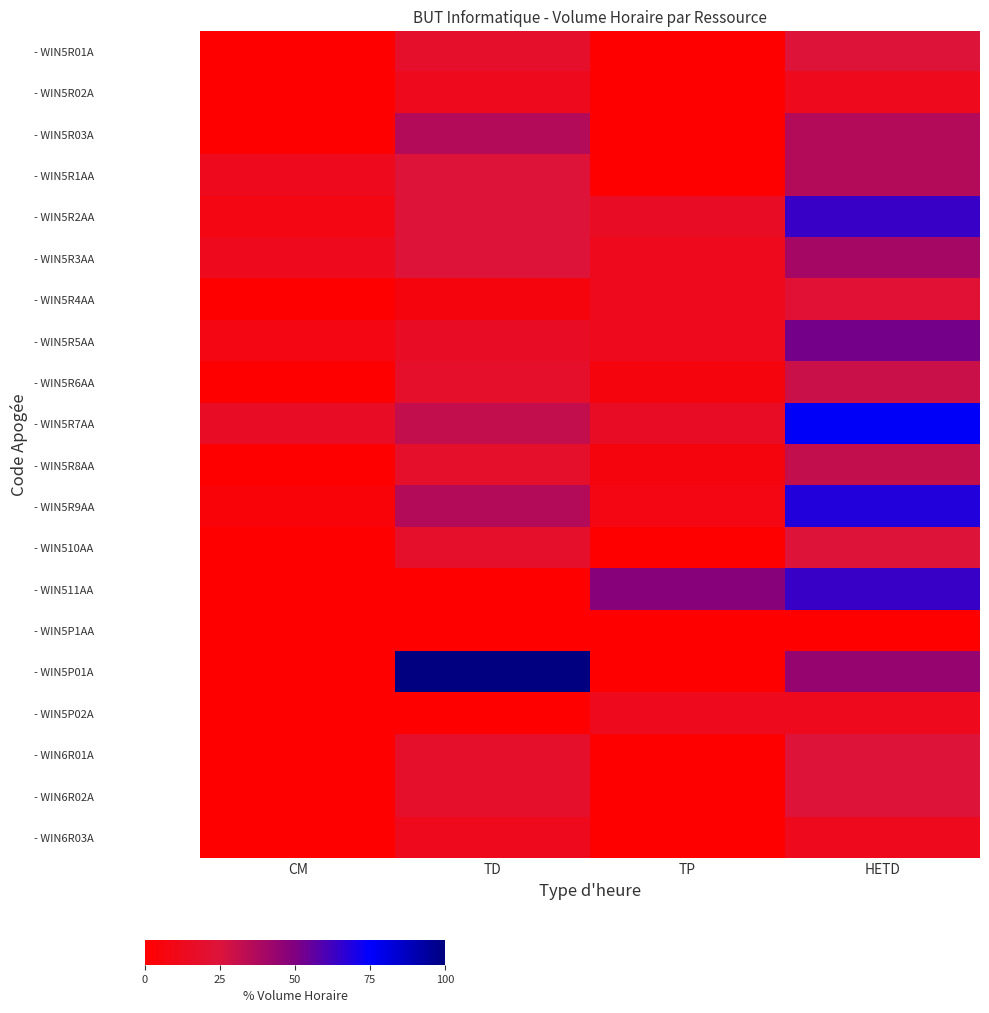

At how many categories does at least one series exceed 29?

3